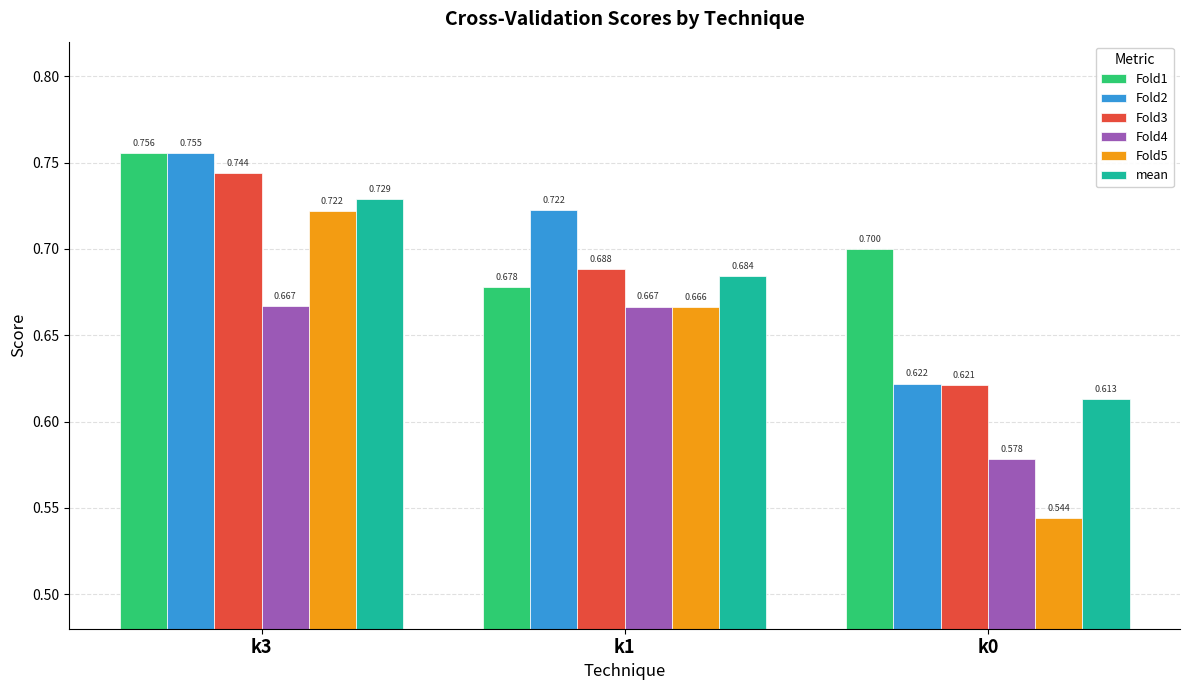

Where is Fold1 nearest to the value 0?

k1